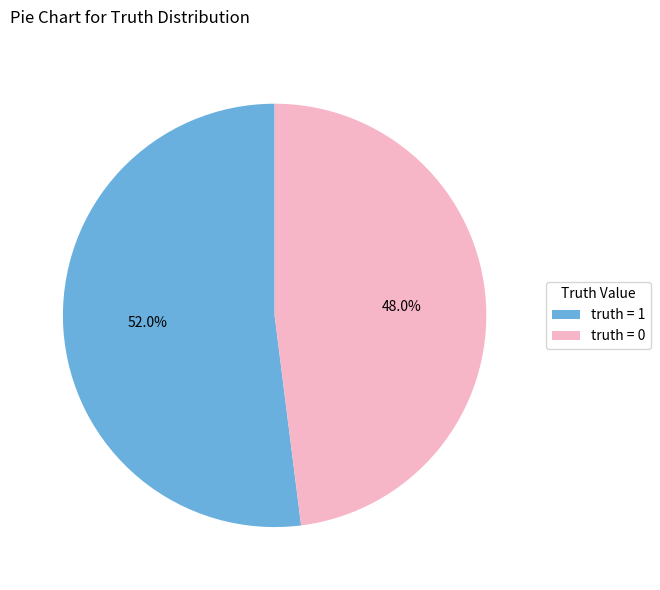

Is there any slice that represents more than half of the pie?

Yes